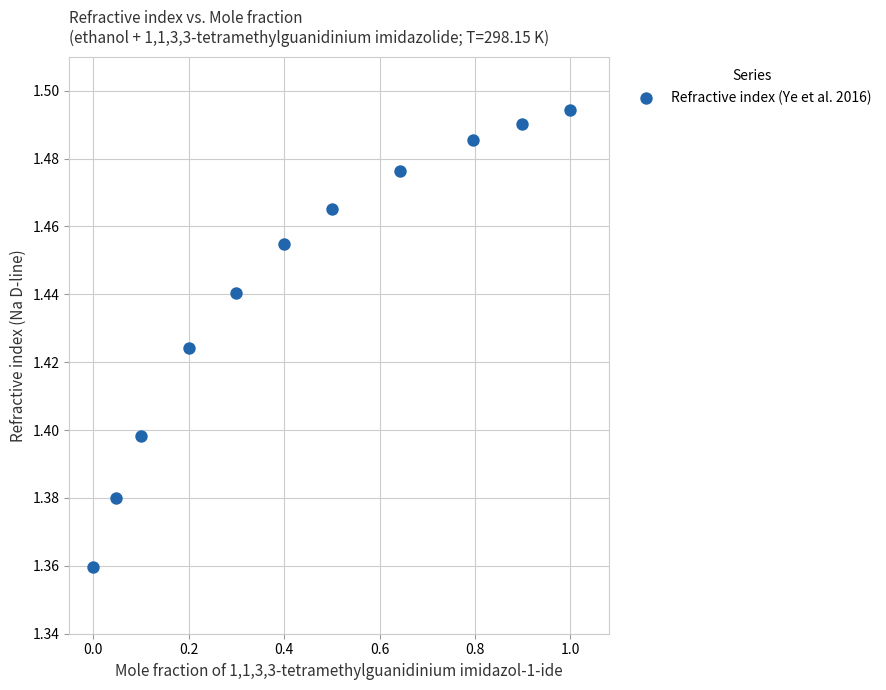

What is the range of X values (max minus min)?

1.0